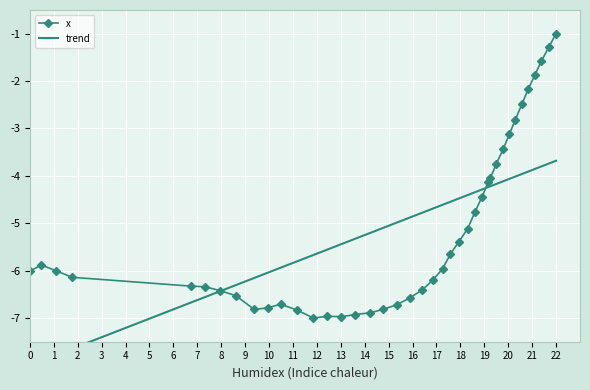

What position from the left is 38.4?

3